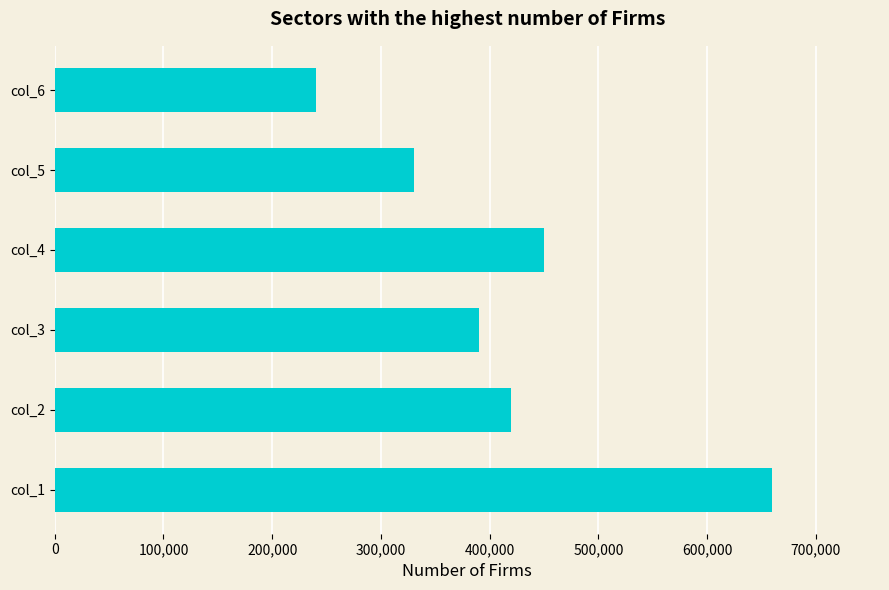

What is the sum of all values?

2490000